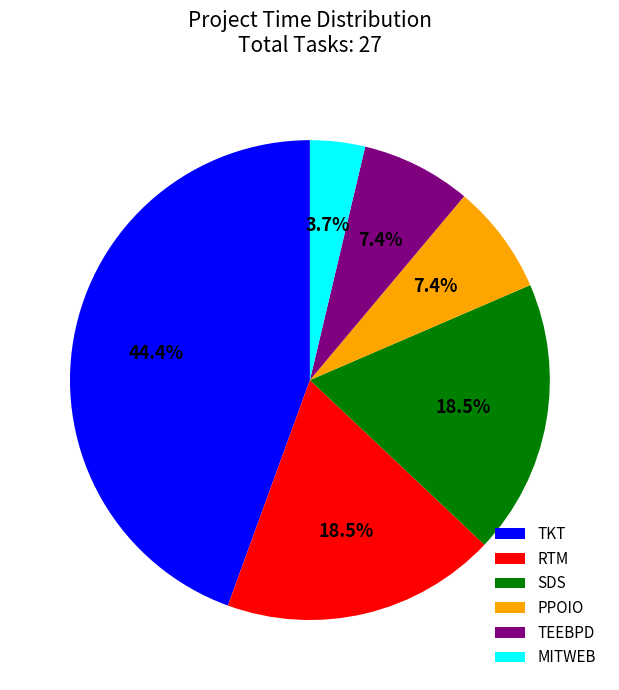

Is it true that TEEBPD is 1% of the pie?

False